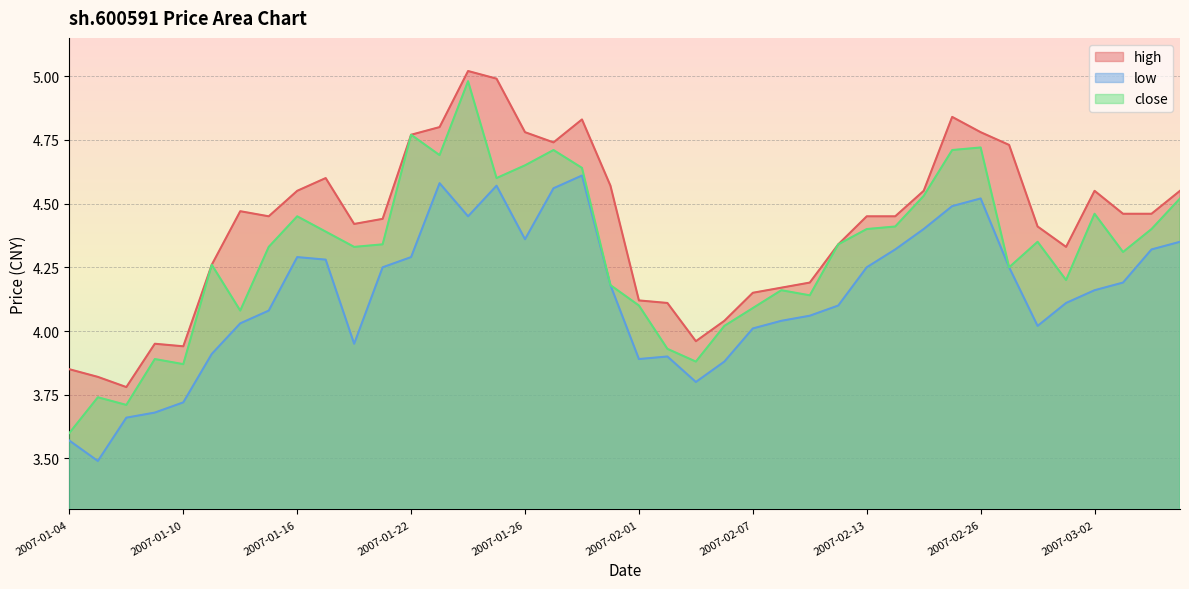

How many interior local peaks does the high series have?

7